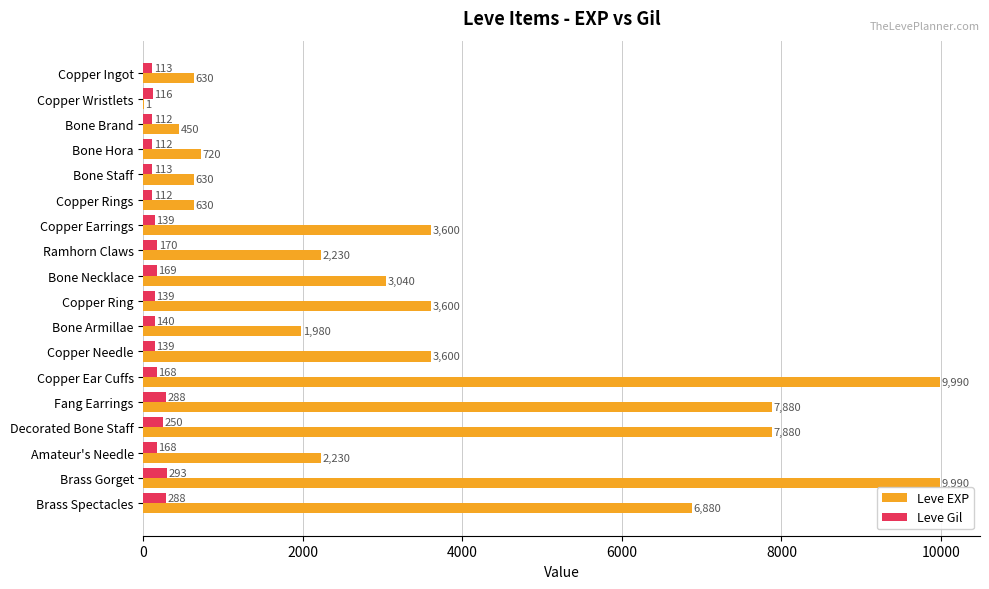

What is the sum of all Leve EXP values?

65961